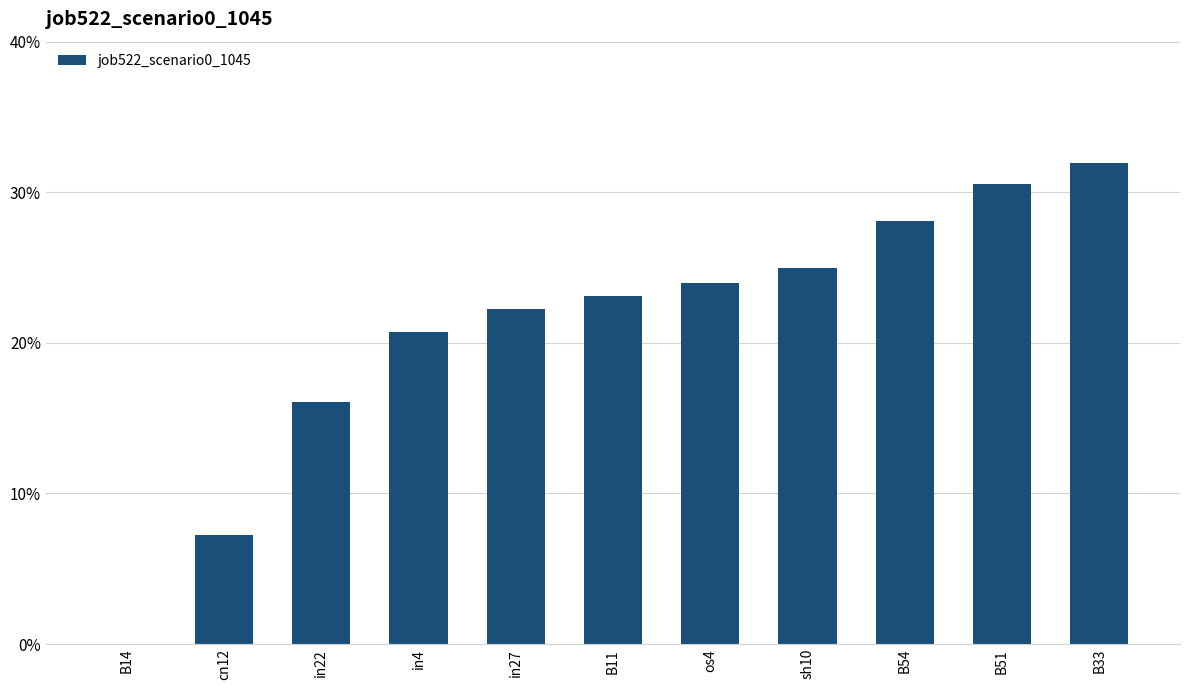

How many bars are there in total?

11